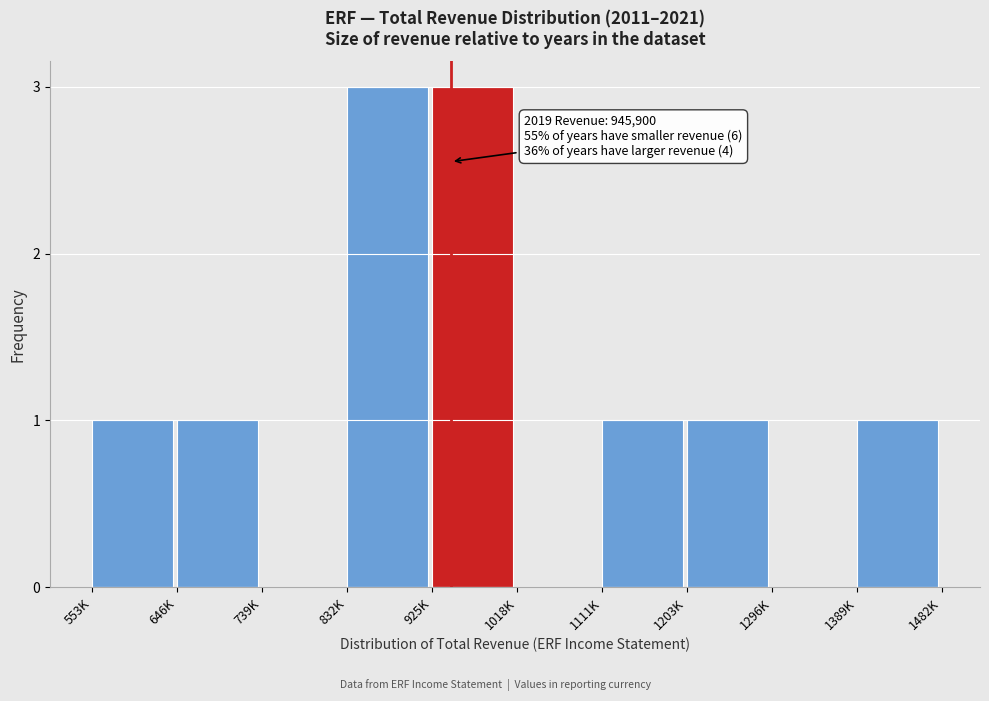

Reading left to right, transcribe all the data shown in this chart.

553K=1	646K=1	739K=0	832K=3	925K=3	1018K=0	1111K=1	1203K=1	1296K=0	1389K=1